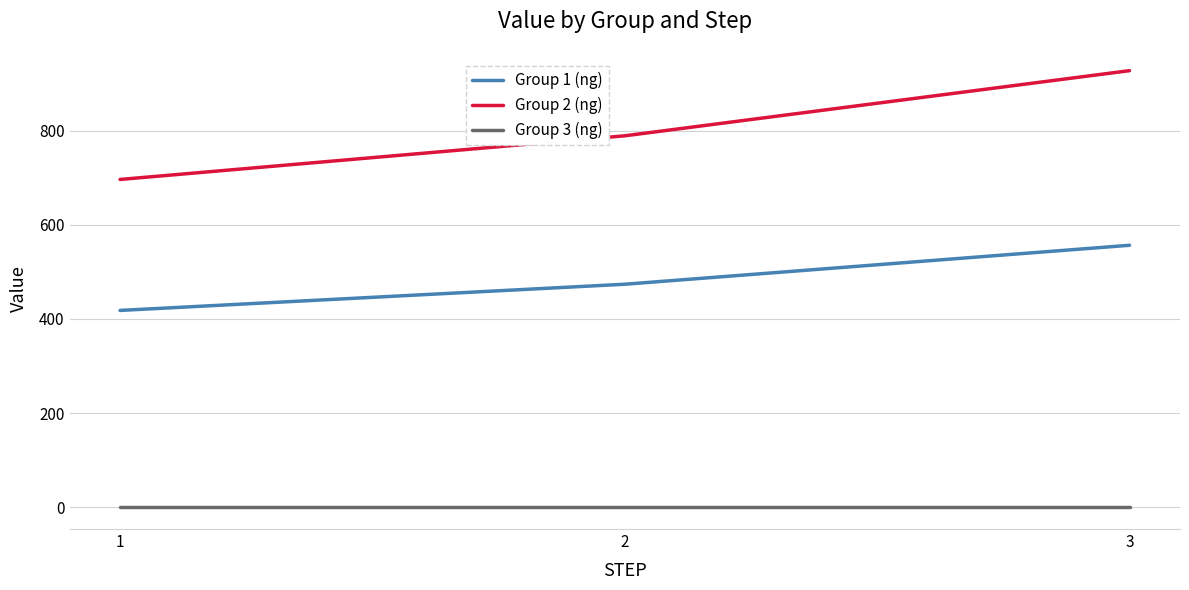

List the series in order of their peak value, highest first.

Group 2 (ng), Group 1 (ng), Group 3 (ng)